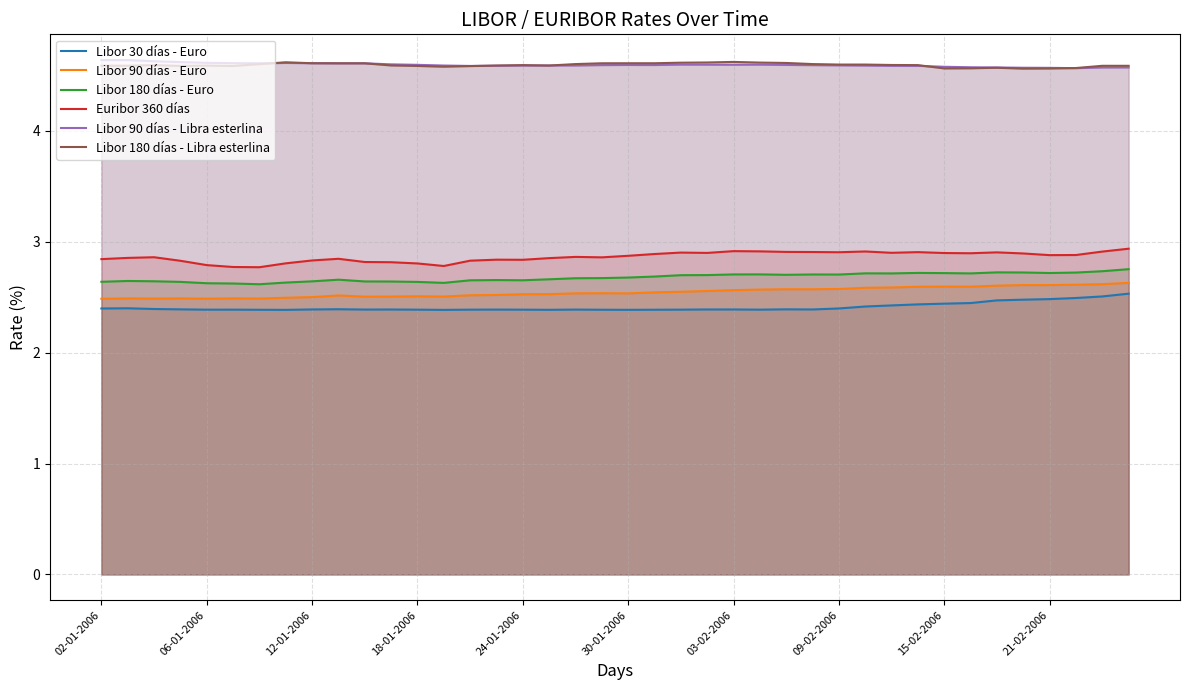

What is the approximate value of Euribor 360 días at 18-01-2006?

2.8